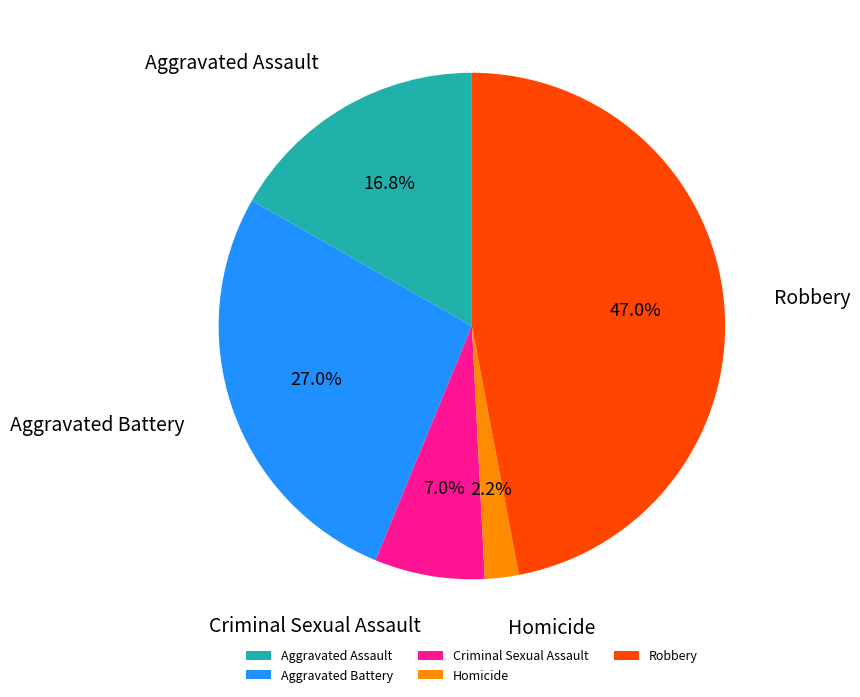

Is the sum of Aggravated Assault and Aggravated Battery greater than half?

No